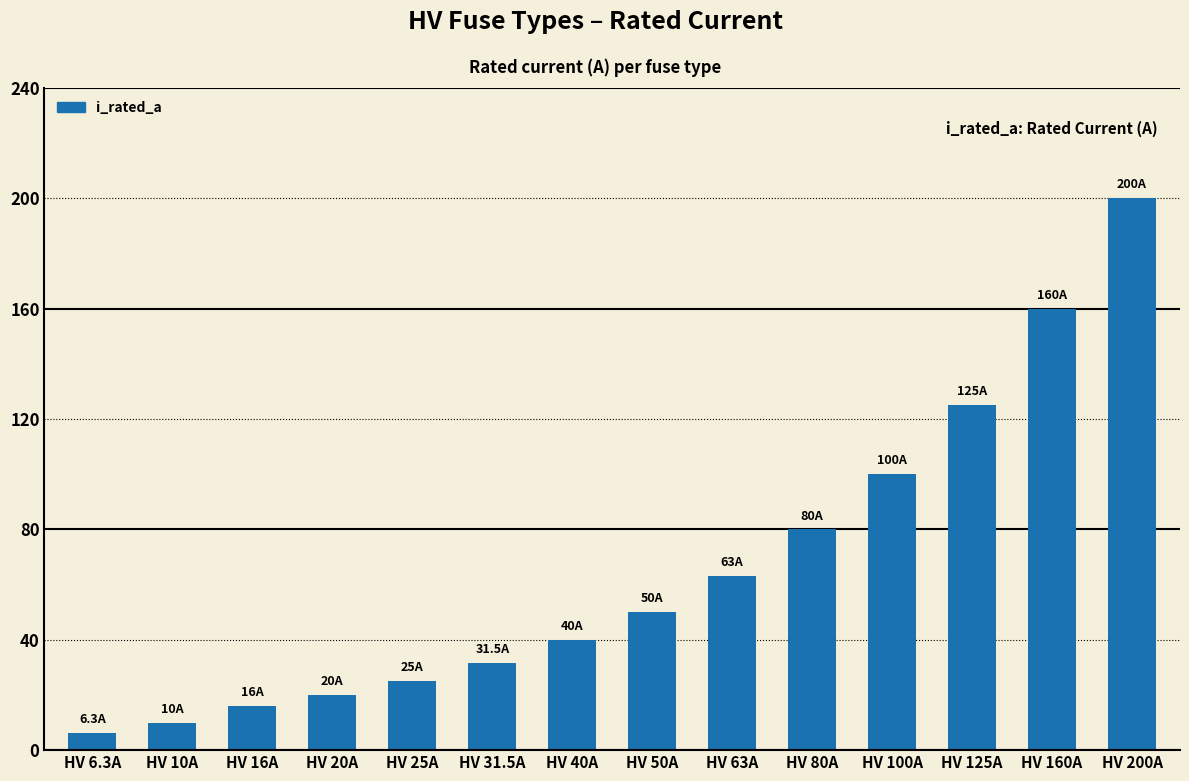

List the labels in order of value, smallest first.

HV 6.3A, HV 10A, HV 16A, HV 20A, HV 25A, HV 31.5A, HV 40A, HV 50A, HV 63A, HV 80A, HV 100A, HV 125A, HV 160A, HV 200A